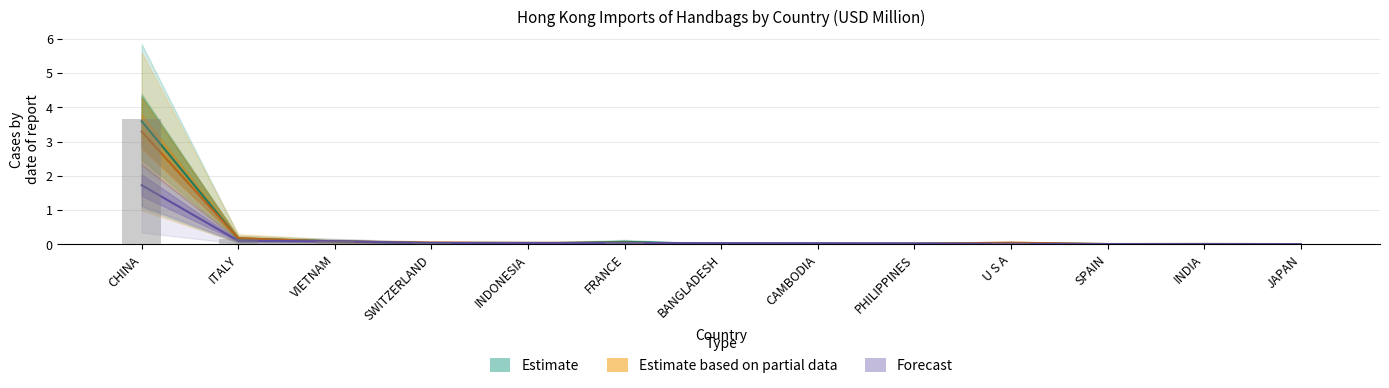

Reading left to right, extract all data points from this chart.

Estimate: 3.6	0.2	0.1	0.0	0.0	0.1	0.0	0.0	0.0	0.0	0.0	0.0	0.0
Estimate based on partial data: 3.3	0.2	0.1	0.1	0.0	0.0	0.0	0.0	0.0	0.0	0.0	0.0	0.0
Forecast: 1.7	0.1	0.1	0.0	0.0	0.0	0.0	0.0	0.0	0.0	0.0	0.0	0.0